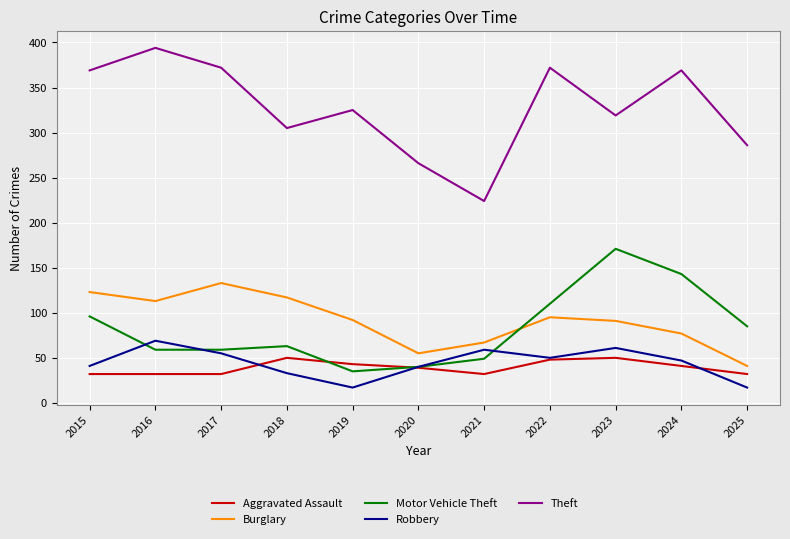

The Aggravated Assault series shows 65 at 2024. True or false?

False